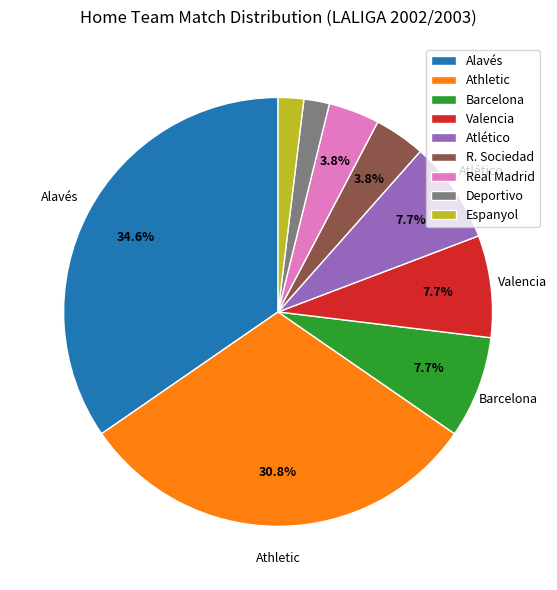

What percentage is the Athletic slice, to the nearest percent?

31%